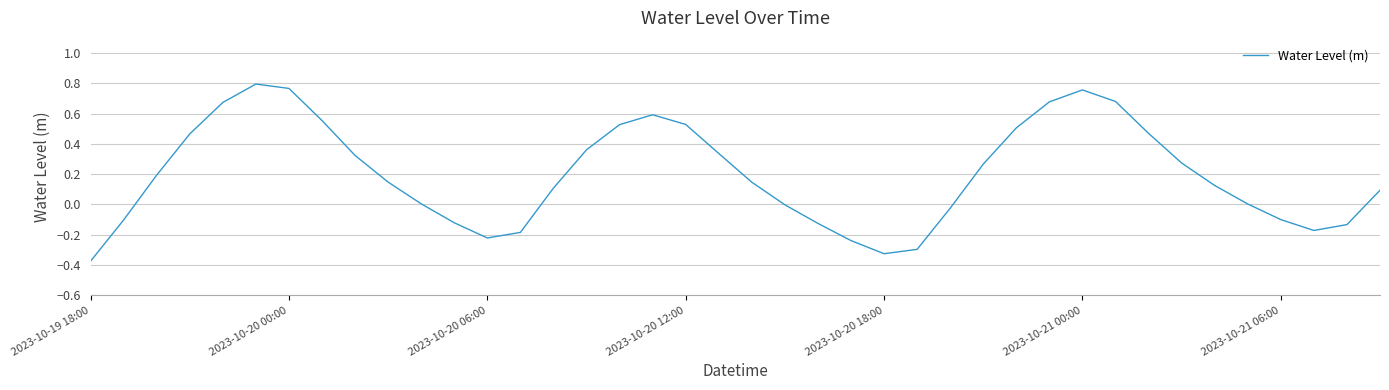

What is the difference between the maximum and minimum values?

1.2